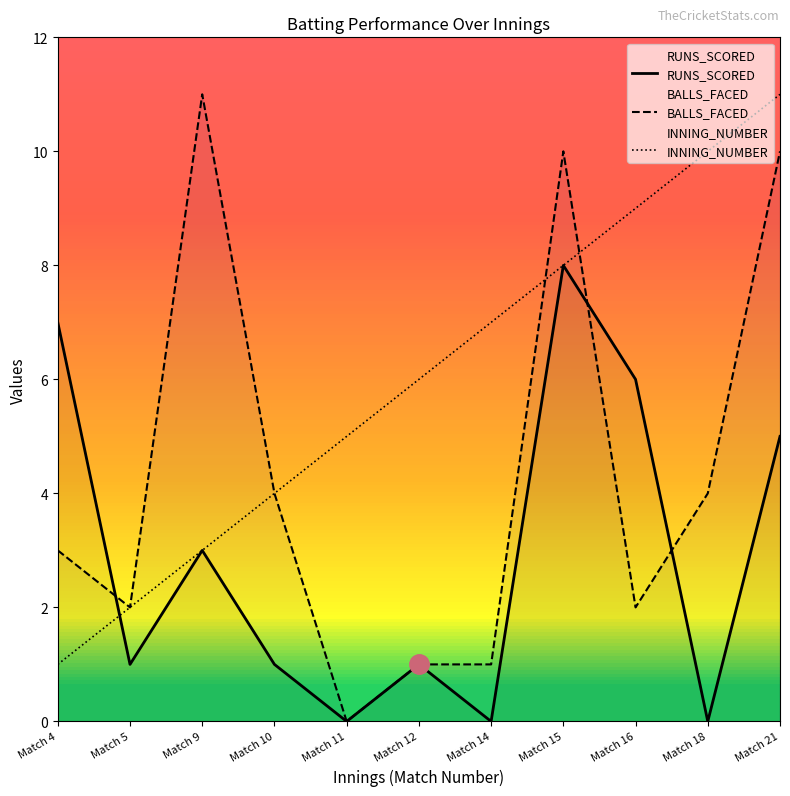

Reading left to right, extract all data points from this chart.

RUNS_SCORED: Match 4=7	Match 5=1	Match 9=3	Match 10=1	Match 11=0	Match 12=1	Match 14=0	Match 15=8	Match 16=6	Match 18=0	Match 21=5
BALLS_FACED: Match 4=3	Match 5=2	Match 9=11	Match 10=4	Match 11=0	Match 12=1	Match 14=1	Match 15=10	Match 16=2	Match 18=4	Match 21=10
INNING_NUMBER: Match 4=1	Match 5=2	Match 9=3	Match 10=4	Match 11=5	Match 12=6	Match 14=7	Match 15=8	Match 16=9	Match 18=10	Match 21=11